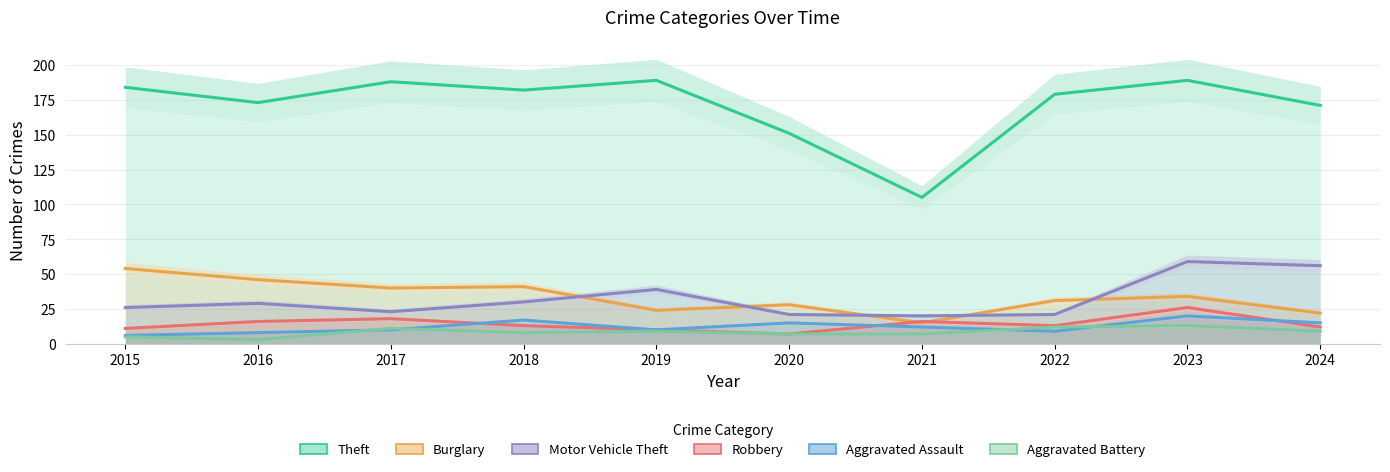

At which label is Motor Vehicle Theft closest to 39?

2019